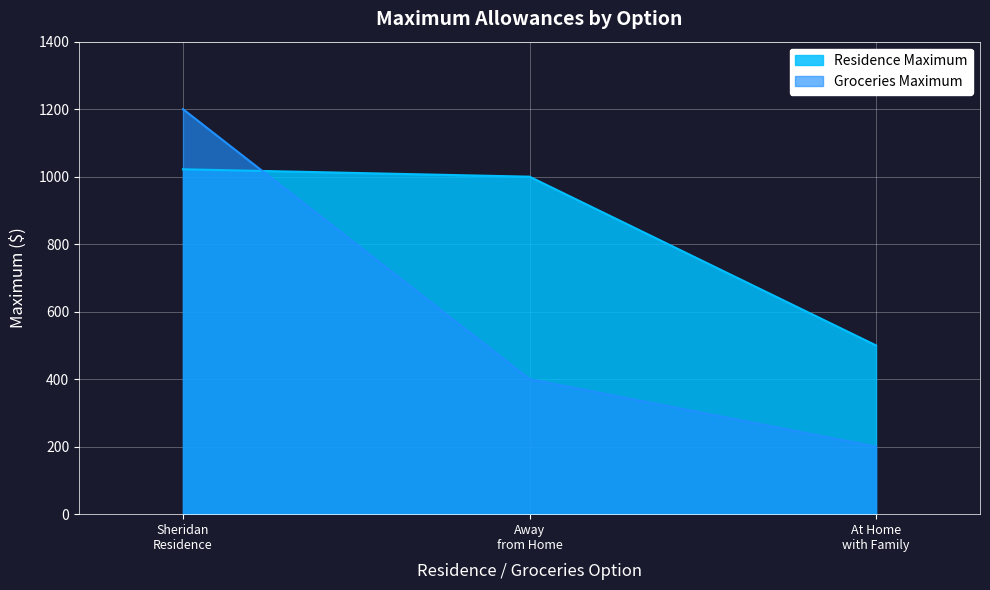

What is the sum of all Residence Maximum values?

2521.9